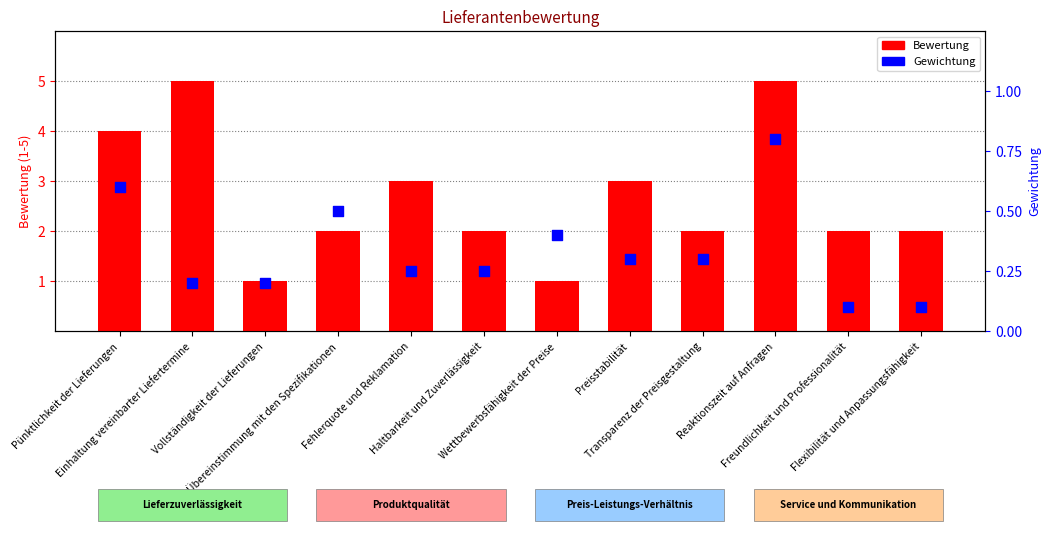

Which series has the largest Y range (max minus min)?

Bewertung